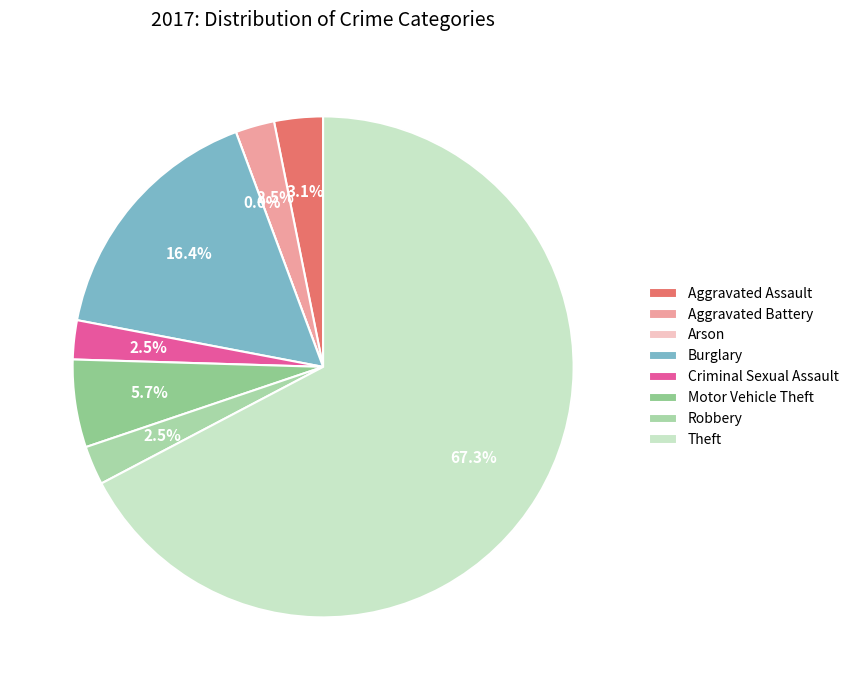

Which slice is the smallest?

Arson